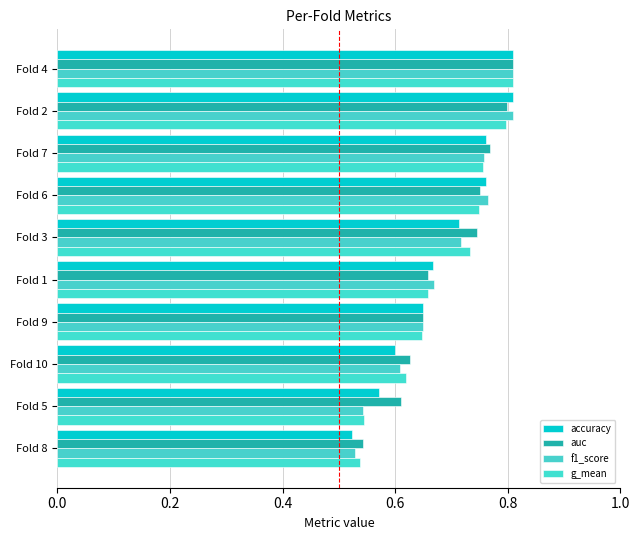

What is the difference between the maximum and minimum values in the accuracy series?

0.3